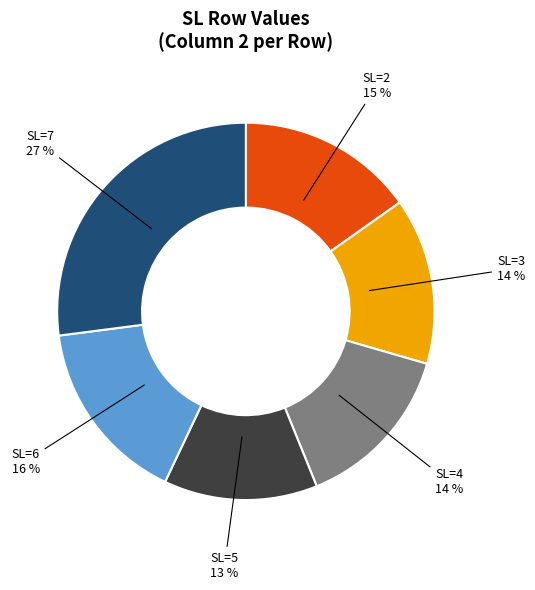

To the nearest percent, what is the difference between the largest and smallest slice percentages?

14%